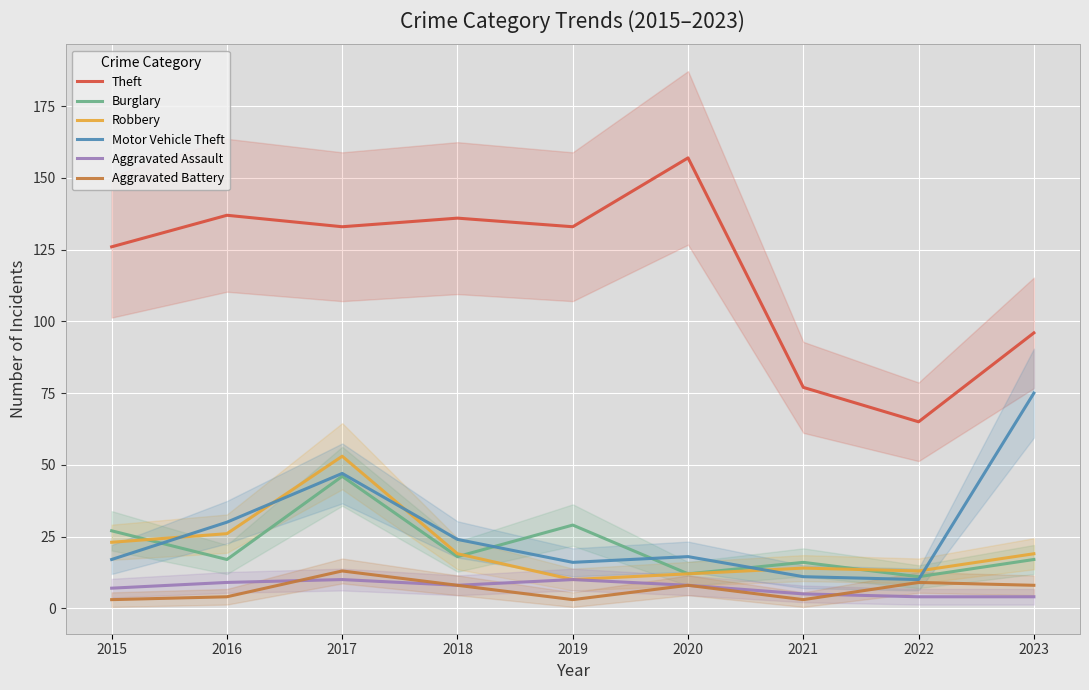

True or false: Motor Vehicle Theft has more than 1 interior local peaks.

True